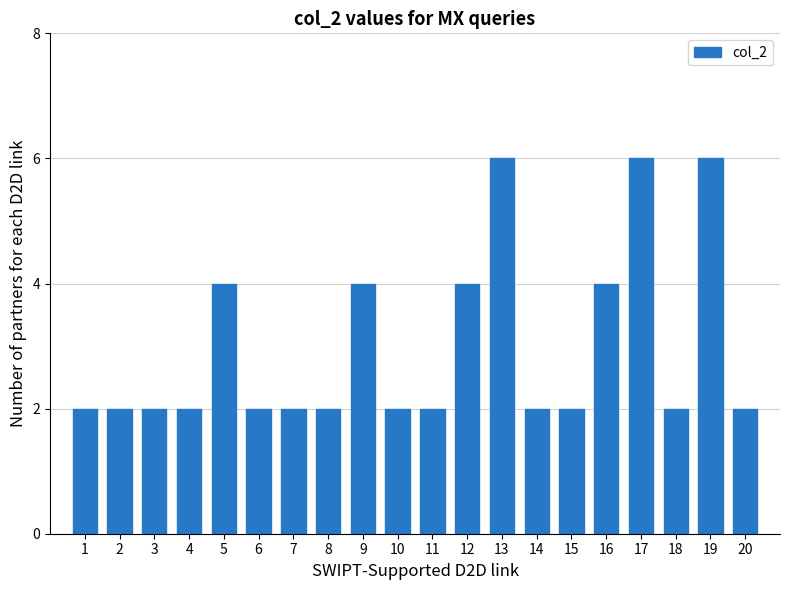

What is the difference between the maximum and second lowest values?

4